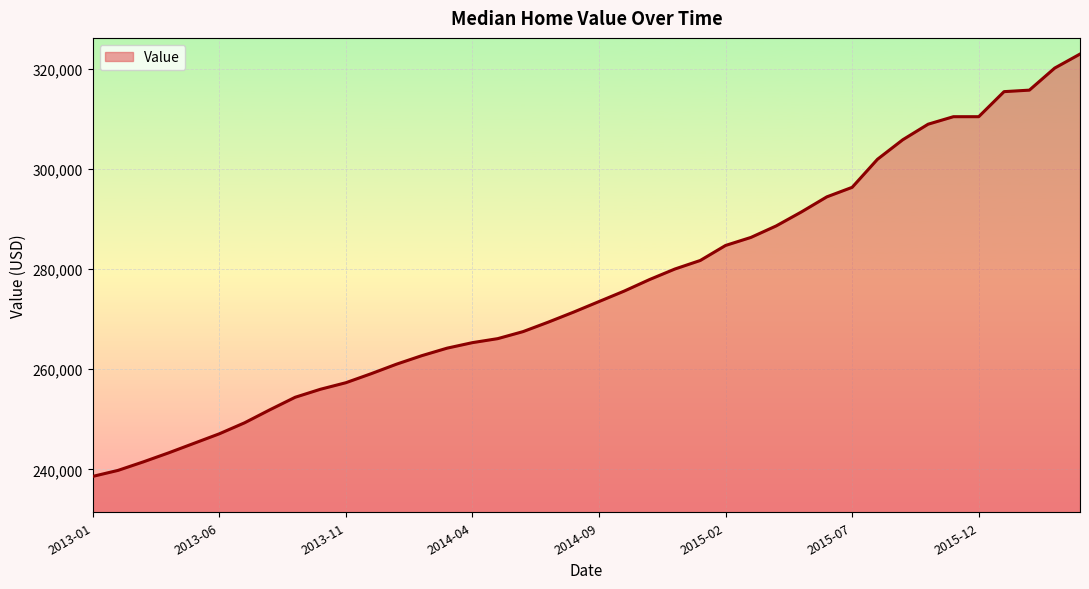

What is the difference between the maximum and minimum values?

84300